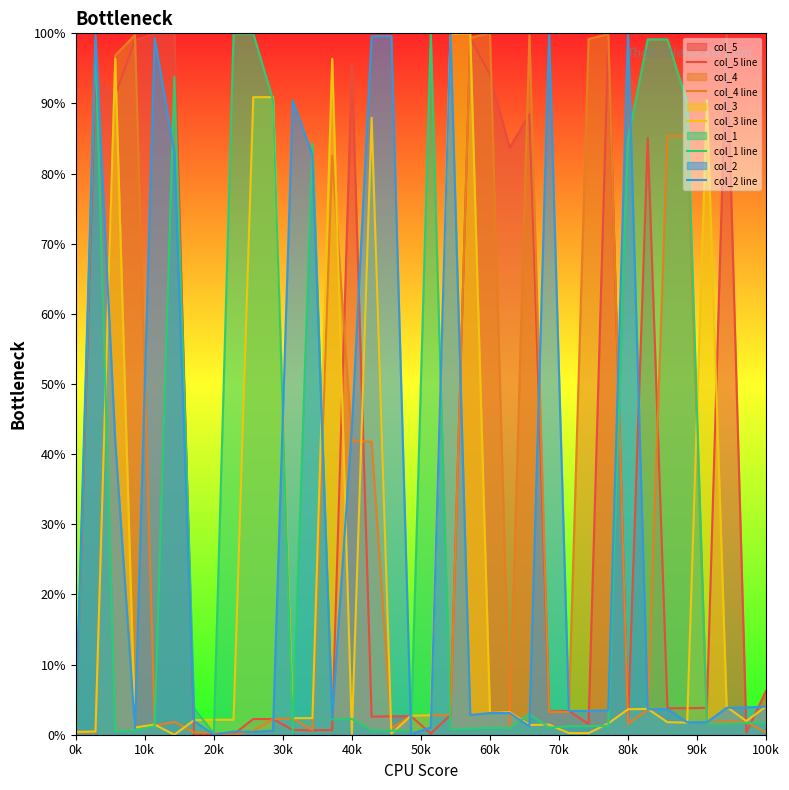

How many interior local valleys does the col_2 line series have?

8